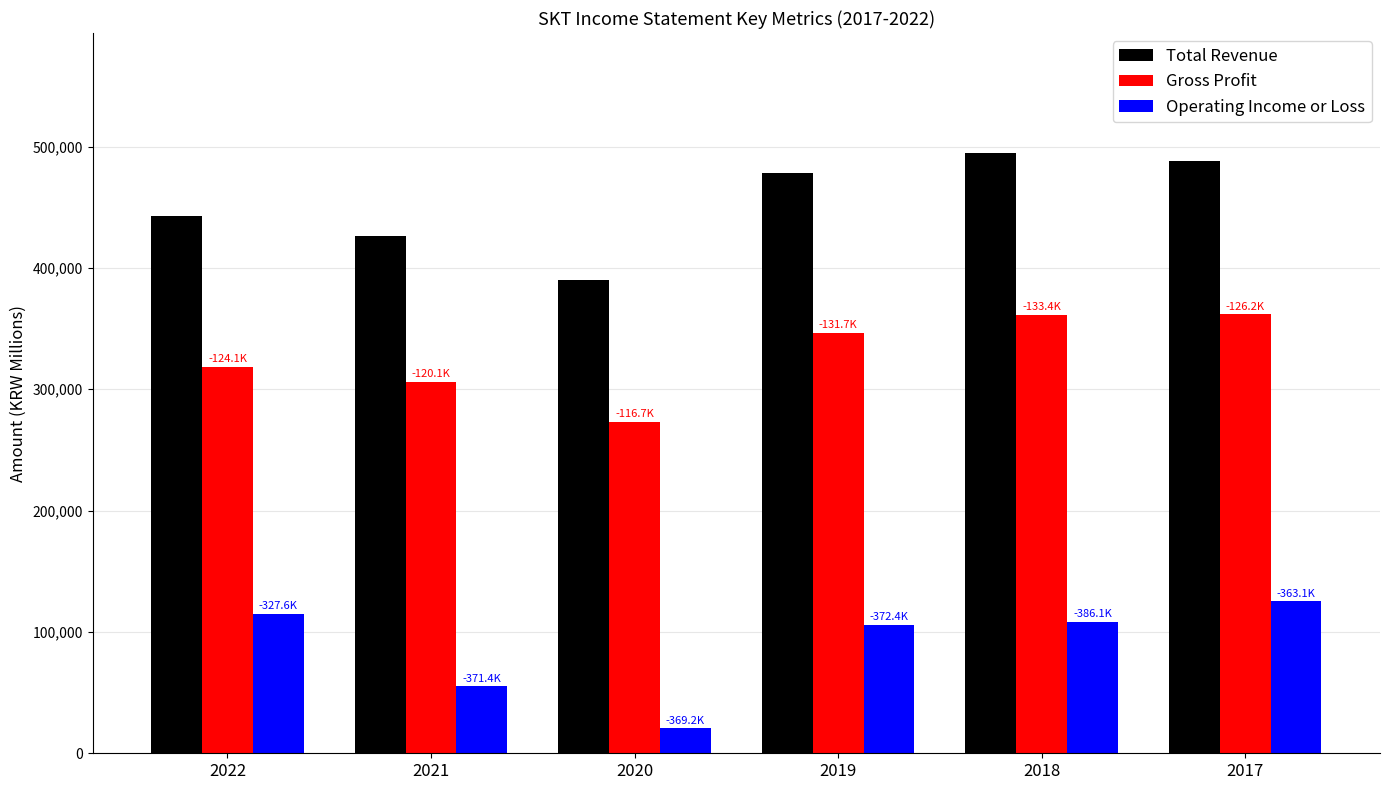

How many groups of bars are there?

6